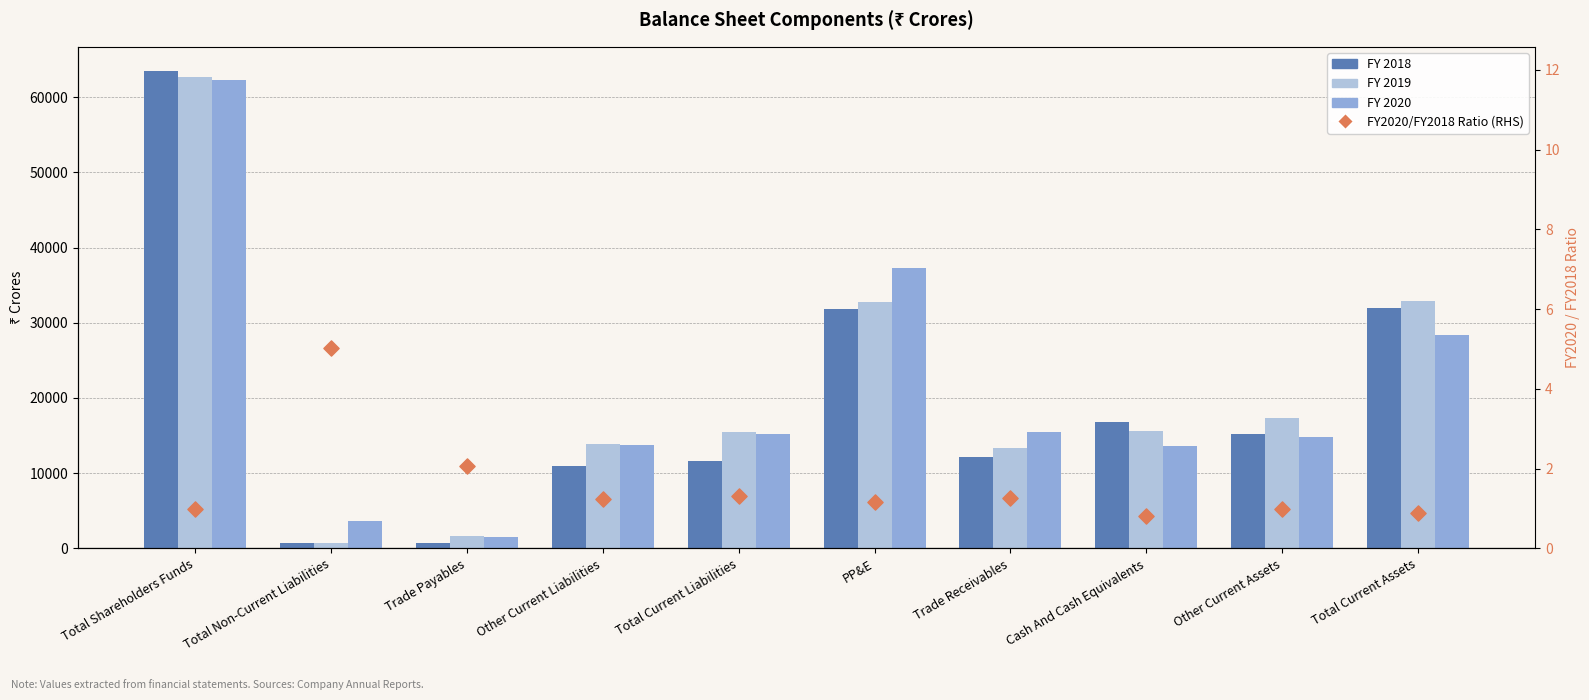

Which series reaches the minimum Y coordinate?

FY2020/FY2018 Ratio